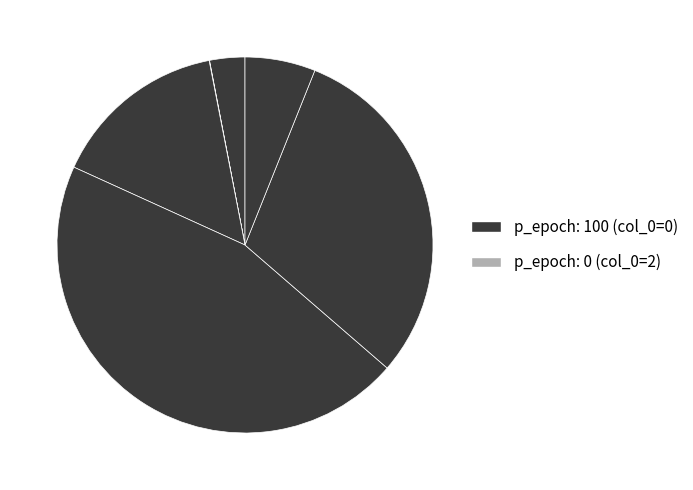

Rank the categories by value from lowest to highest.

2, 0, 3, 1, 4, 5